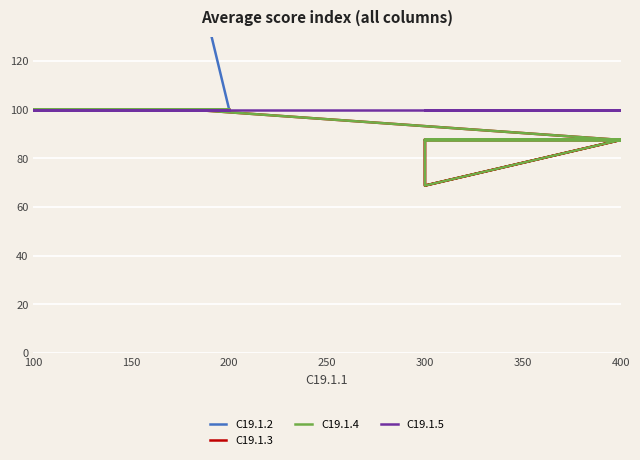

How many lines are shown in the chart?

4